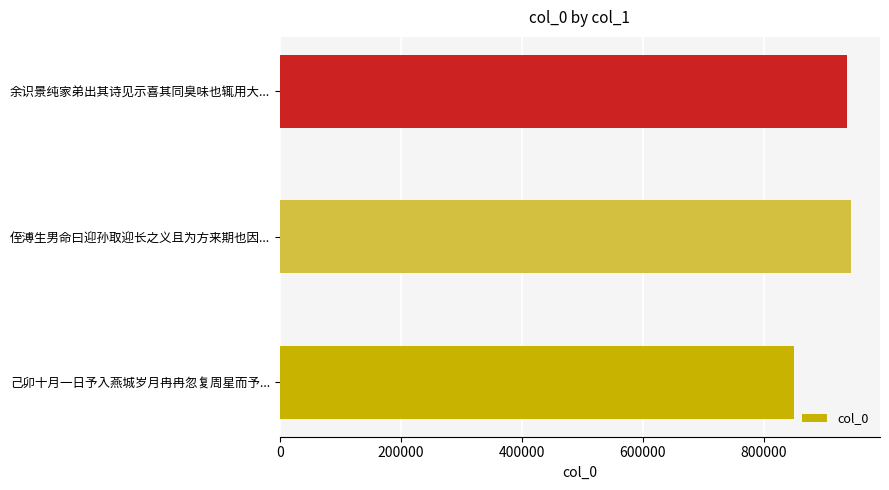

The value at 己卯十月一日予入燕城岁月冉冉忽复周星而予... is 1458699. True or false?

False